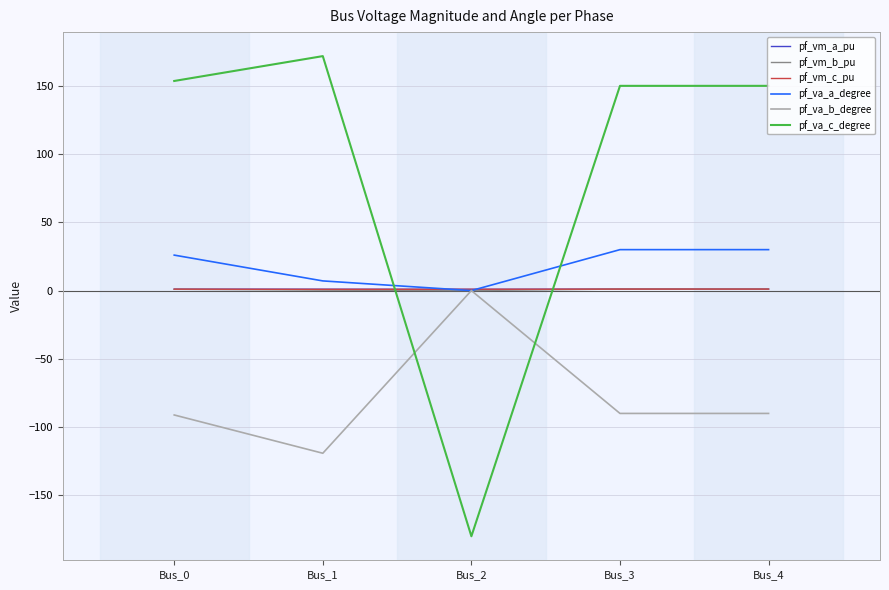

How many distinct data groups are displayed?

6